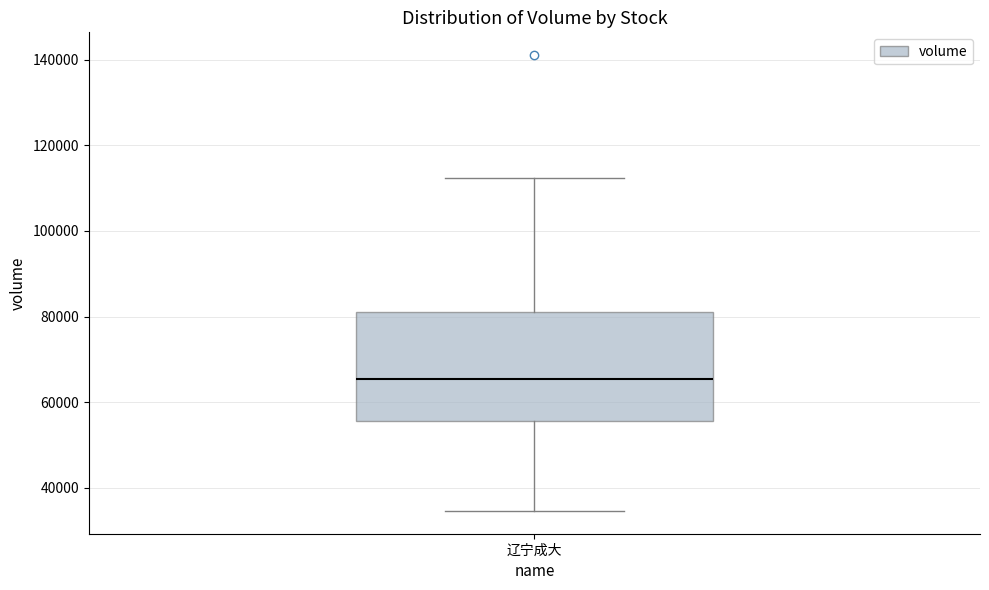

Where does the upper whisker of the box for 辽宁成大 end on the y-axis? The values are not printed on the chart, so give them approximately, as read against the axis.

112000